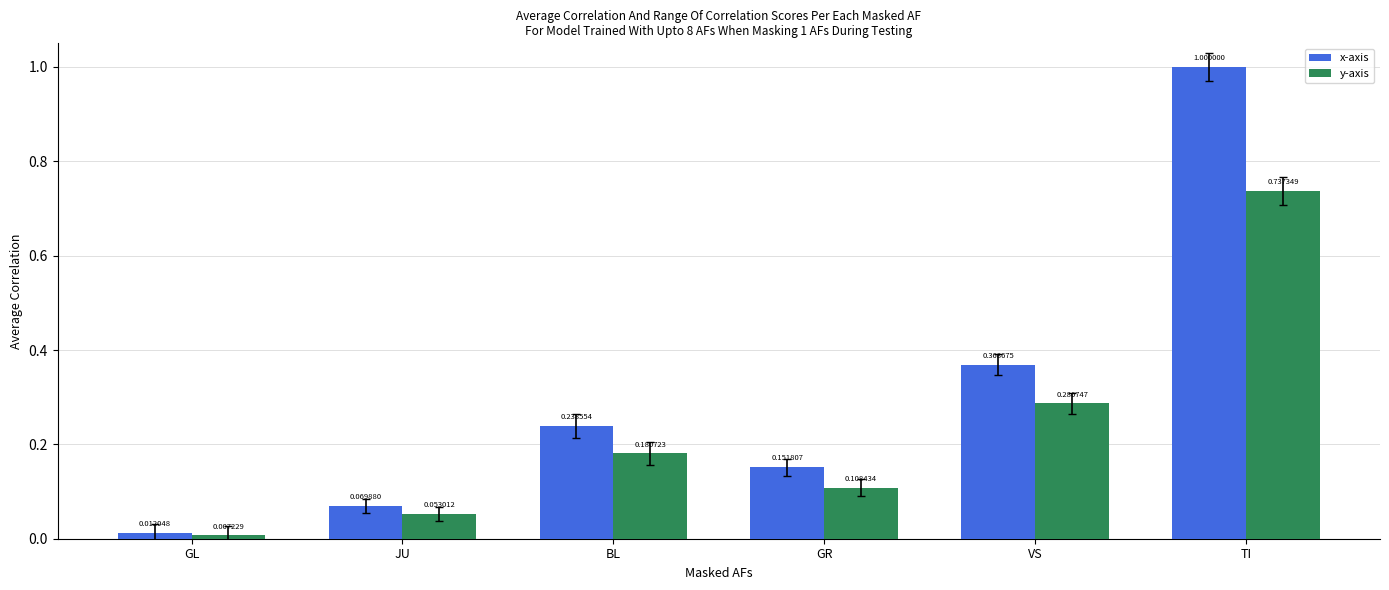

Does the chart contain any negative values?

No